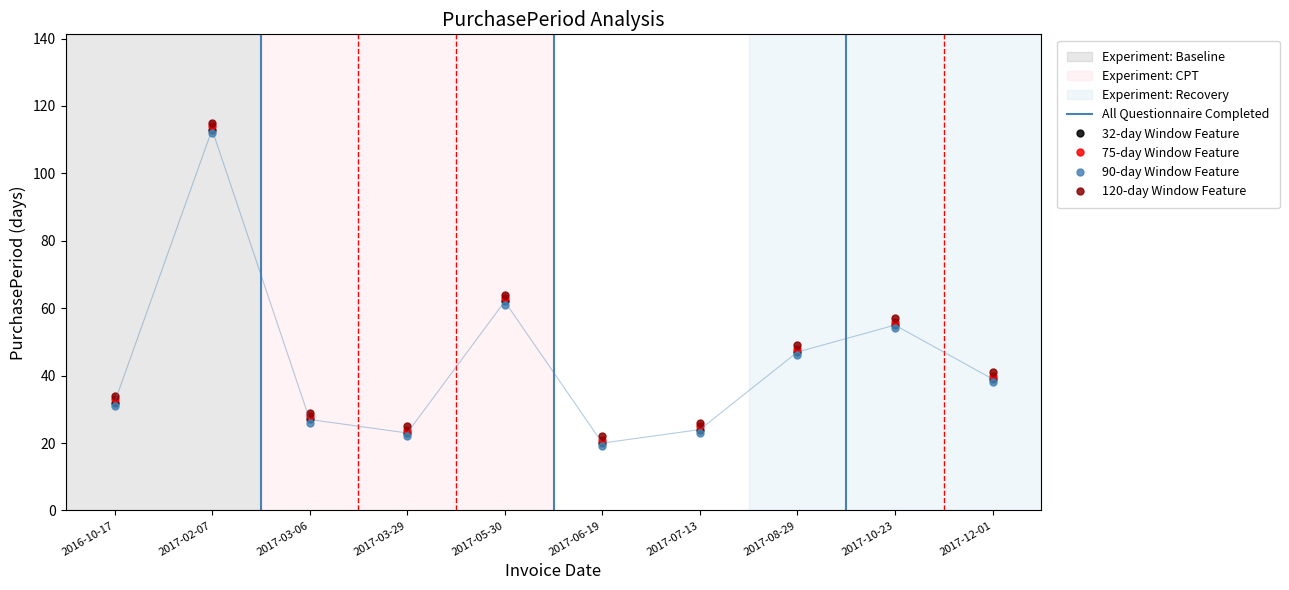

How many data points are less than 39?

5